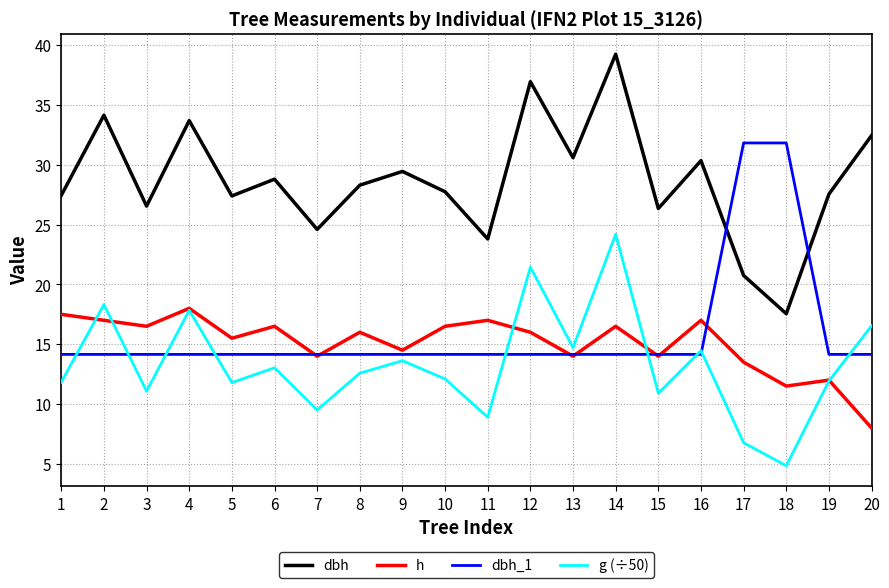

At how many categories does at least one series exceed 17?

20